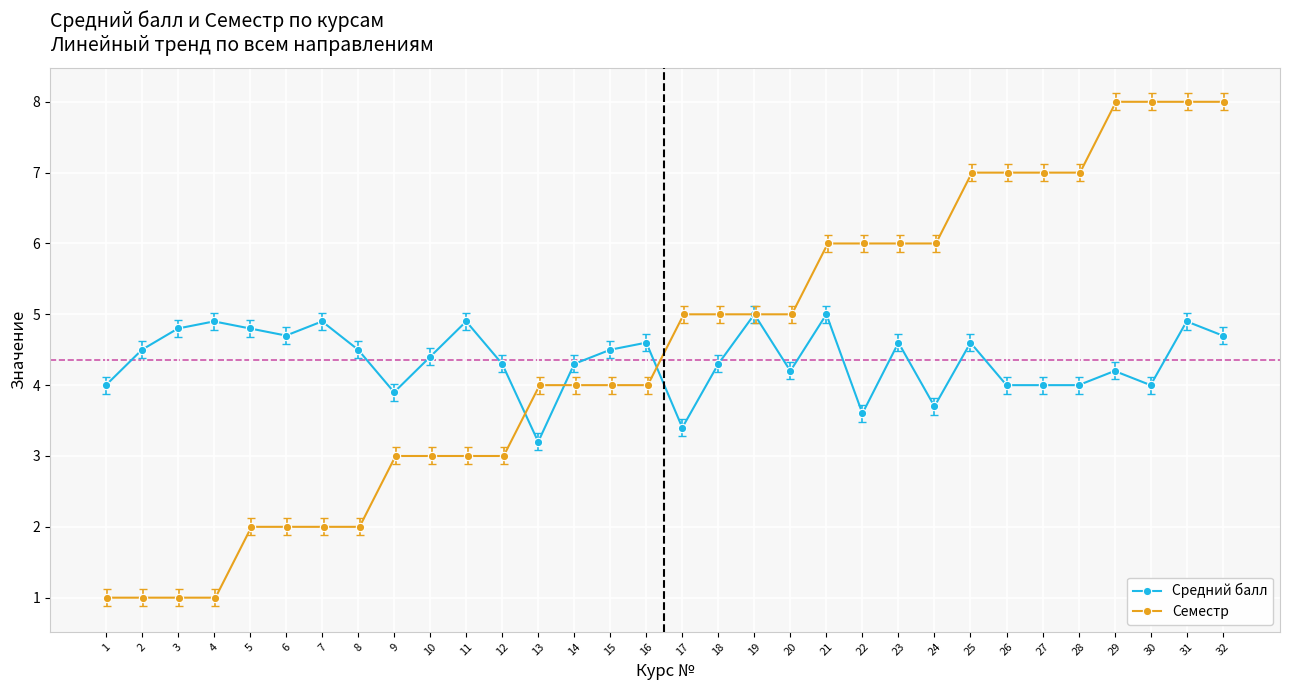

How many intersections are there between Семестр and Средний балл?

3